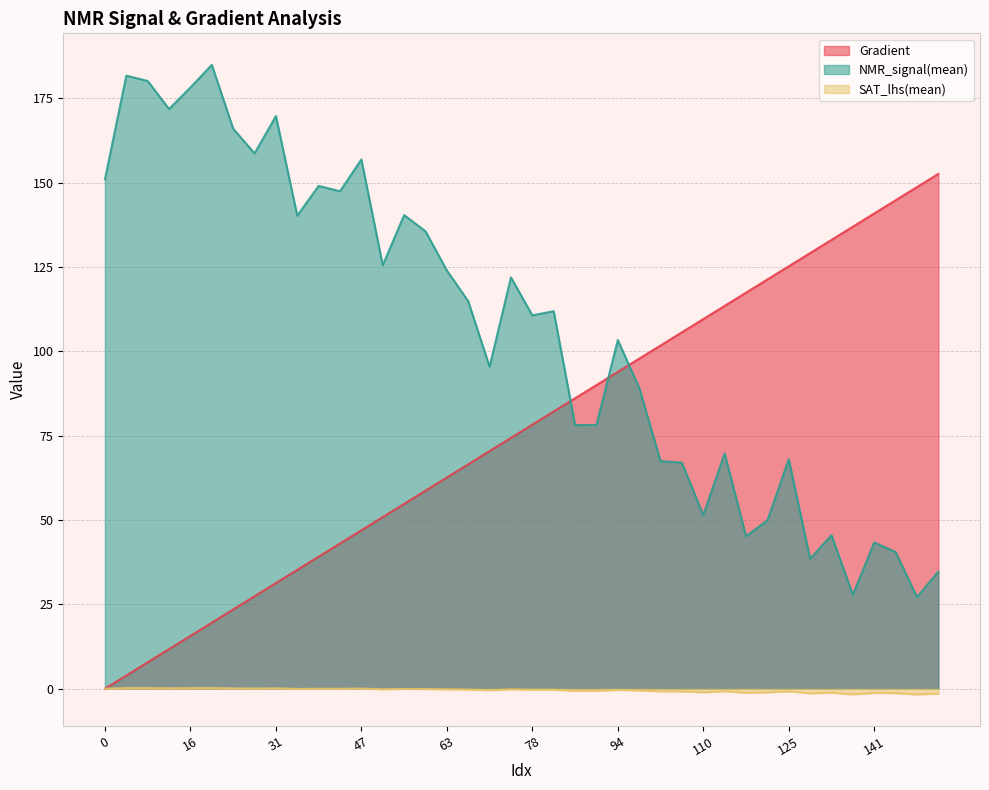

The value of SAT_lhs(mean) at 63 is -0.2. True or false?

True